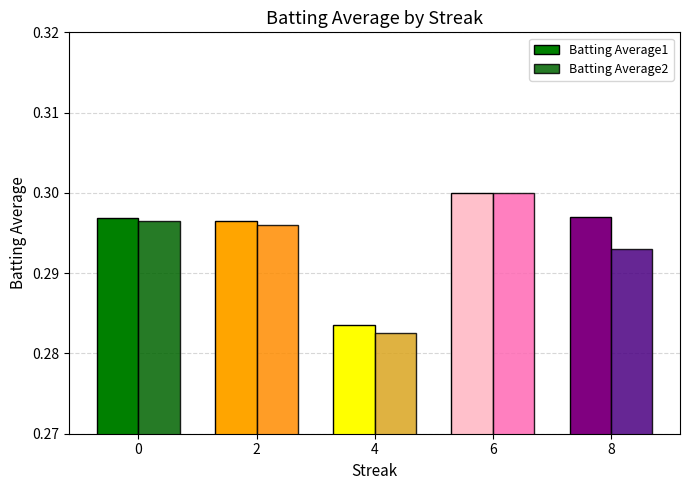

What is the highest value of the Batting Average2 series?

0.3